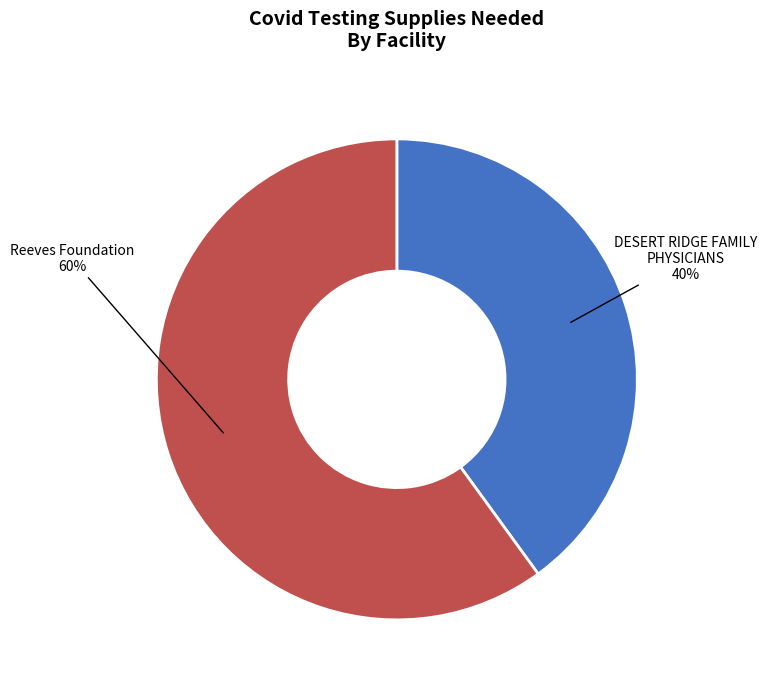

How many slices are in this pie chart?

2